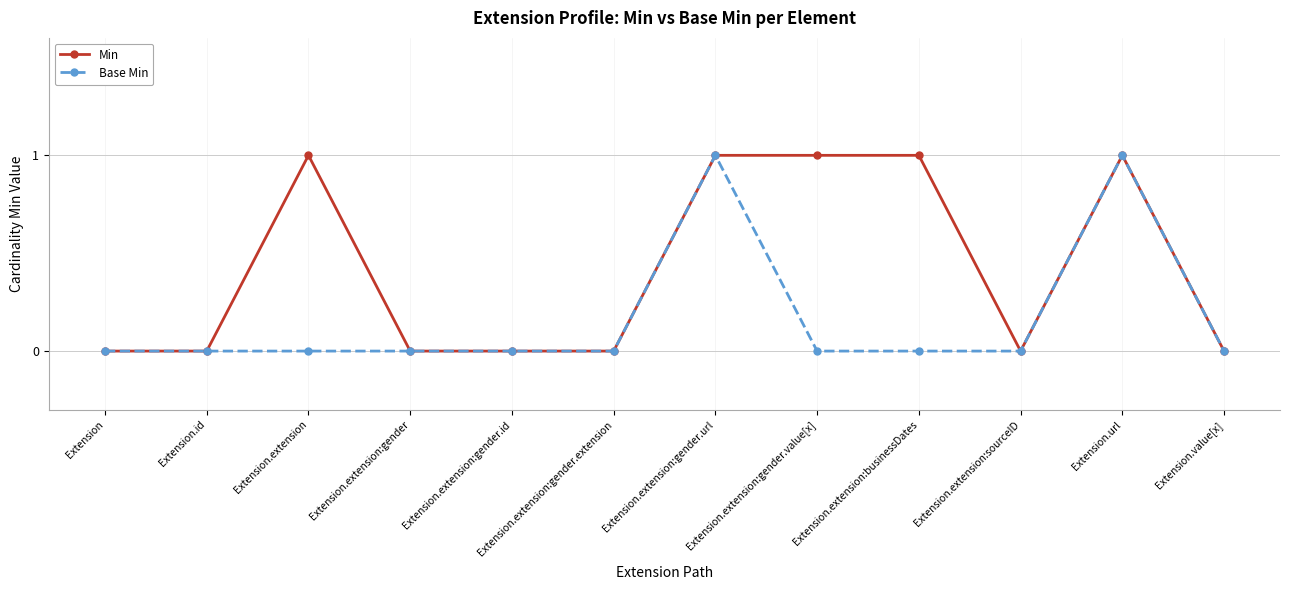

Reading left to right, list all the values displayed in this chart.

Min: Extension=0	Extension.id=0	Extension.extension=1	Extension.extension:gender=0	Extension.extension:gender.id=0	Extension.extension:gender.extension=0	Extension.extension:gender.url=1	Extension.extension:gender.value[x]=1	Extension.extension:businessDates=1	Extension.extension:sourceID=0	Extension.url=1	Extension.value[x]=0
Base Min: Extension=0	Extension.id=0	Extension.extension=0	Extension.extension:gender=0	Extension.extension:gender.id=0	Extension.extension:gender.extension=0	Extension.extension:gender.url=1	Extension.extension:gender.value[x]=0	Extension.extension:businessDates=0	Extension.extension:sourceID=0	Extension.url=1	Extension.value[x]=0